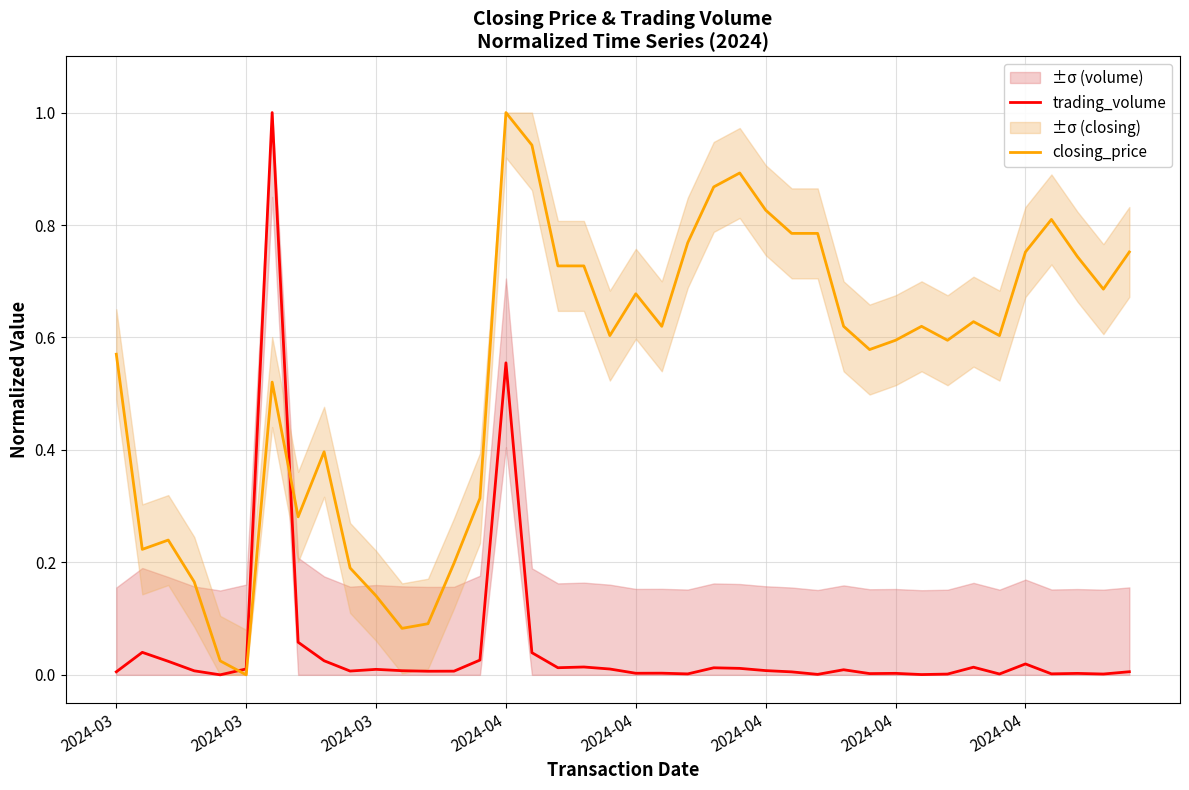

How many lines are shown in the chart?

2